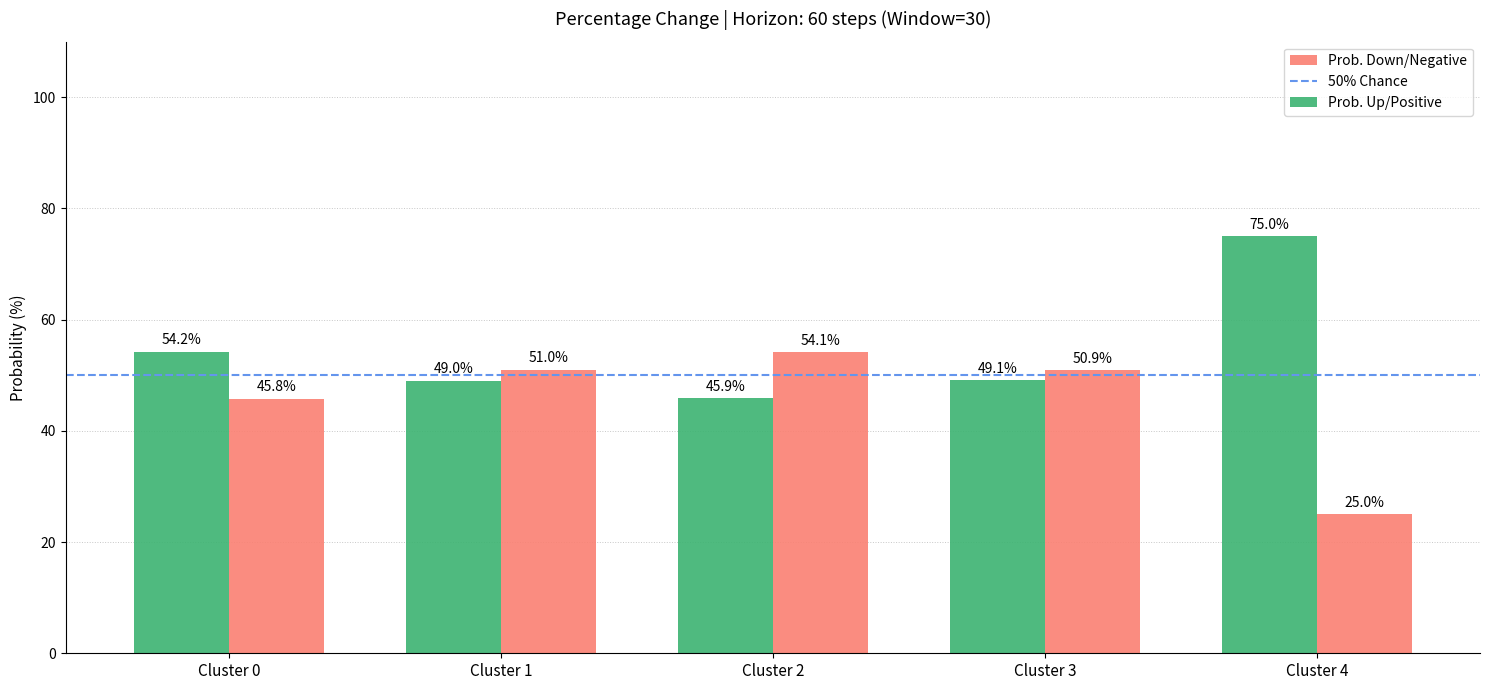

Rank the categories by Prob. Down/Negative value from highest to lowest.

Cluster 2, Cluster 1, Cluster 3, Cluster 0, Cluster 4